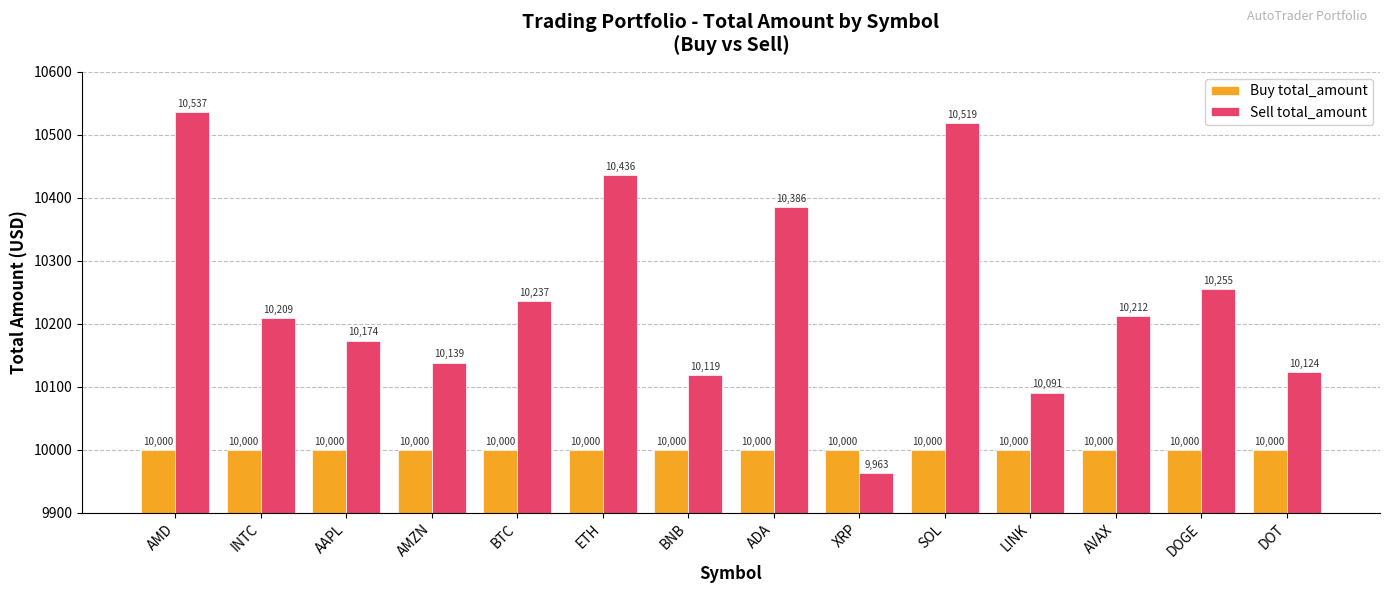

What is the average value of the Sell total_amount series?

10242.8